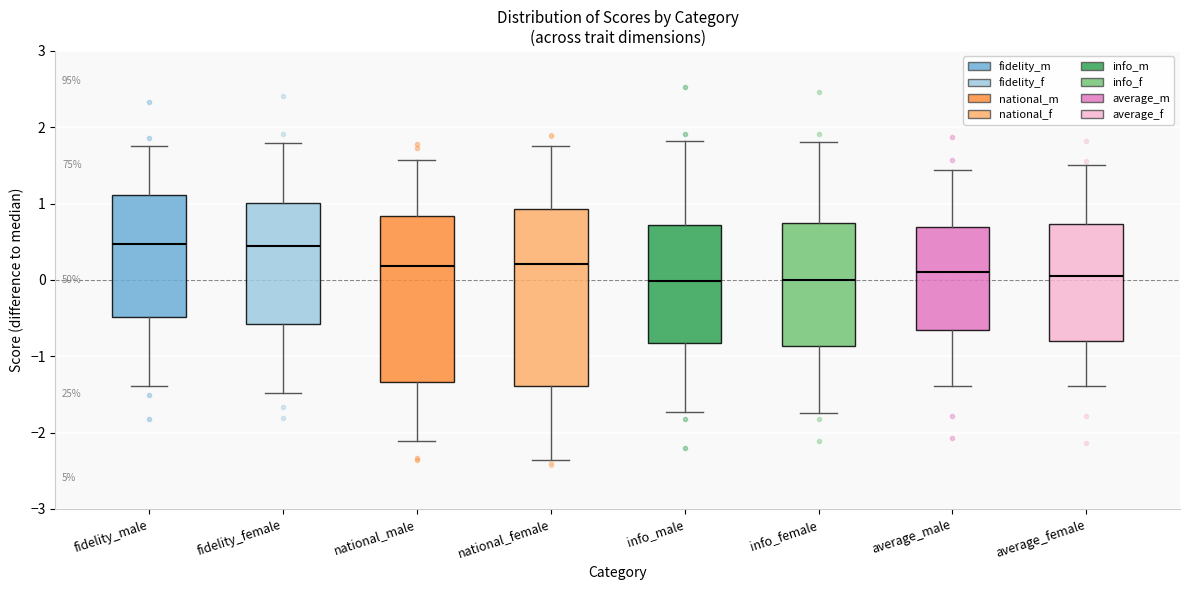

Reading left to right, transcribe this box plot: for each box, give where its median line is, the range the box spans, and where its two whiskers end, as read against the y-axis. The values are not printed on the chart, so give them approximately, as read against the axis.

fidelity_male: median 0.5, box -0.5 to 1.1, whiskers -1.4 to 1.8
fidelity_female: median 0.4, box -0.6 to 1.0, whiskers -1.5 to 1.8
national_male: median 0.2, box -1.3 to 0.8, whiskers -2.1 to 1.6
national_female: median 0.2, box -1.4 to 0.9, whiskers -2.4 to 1.8
info_male: median 0.0, box -0.8 to 0.7, whiskers -1.7 to 1.8
info_female: median 0.0, box -0.9 to 0.7, whiskers -1.7 to 1.8
average_male: median 0.1, box -0.7 to 0.7, whiskers -1.4 to 1.4
average_female: median 0.0, box -0.8 to 0.7, whiskers -1.4 to 1.5